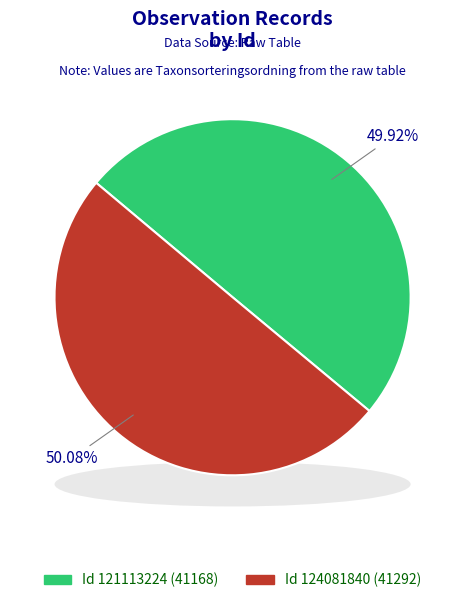

What is the smallest slice in the pie chart?

121113224